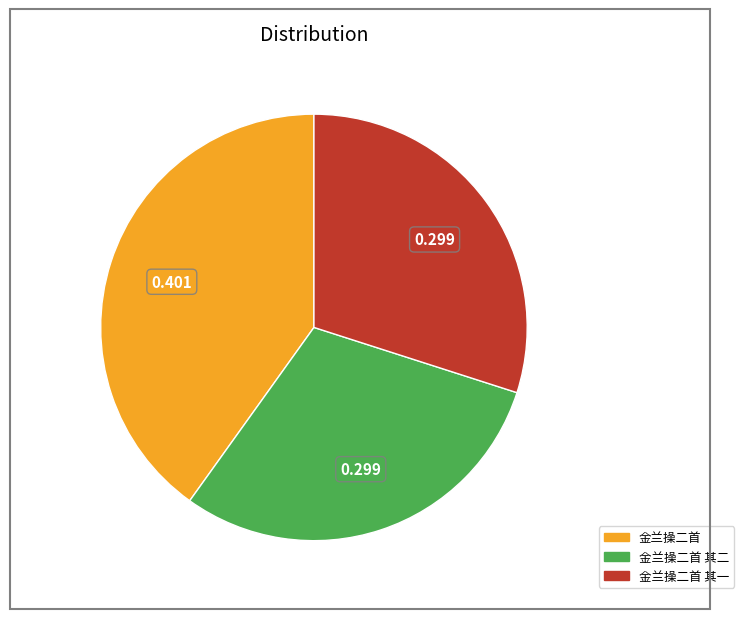

Is there any slice that represents more than half of the pie?

No